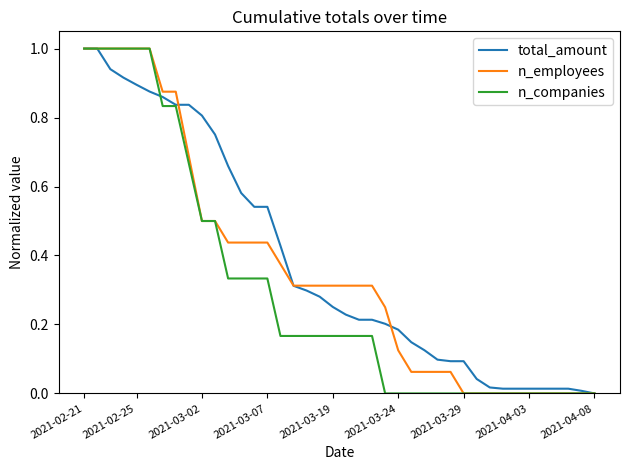

What is the maximum value for n_employees?

1.0